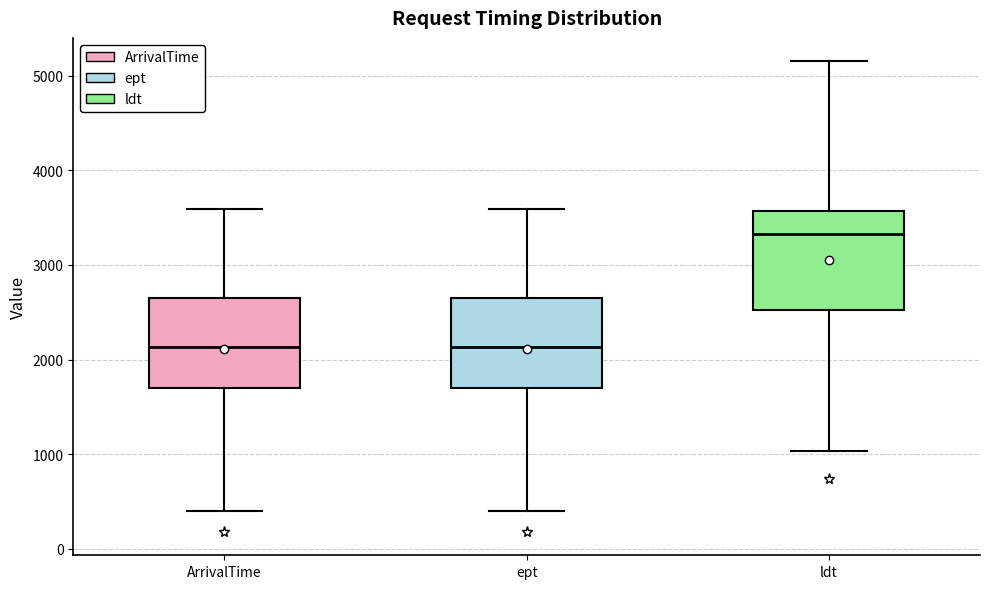

Reading left to right, read every box against the y-axis: the position of its median line, the range the box covers, and the ends of its whiskers. The values are not printed on the chart, so give them approximately, as read against the axis.

ArrivalTime: median 2100, box 1700 to 2700, whiskers 400 to 3600
ept: median 2100, box 1700 to 2700, whiskers 400 to 3600
ldt: median 3300, box 2500 to 3600, whiskers 1000 to 5200